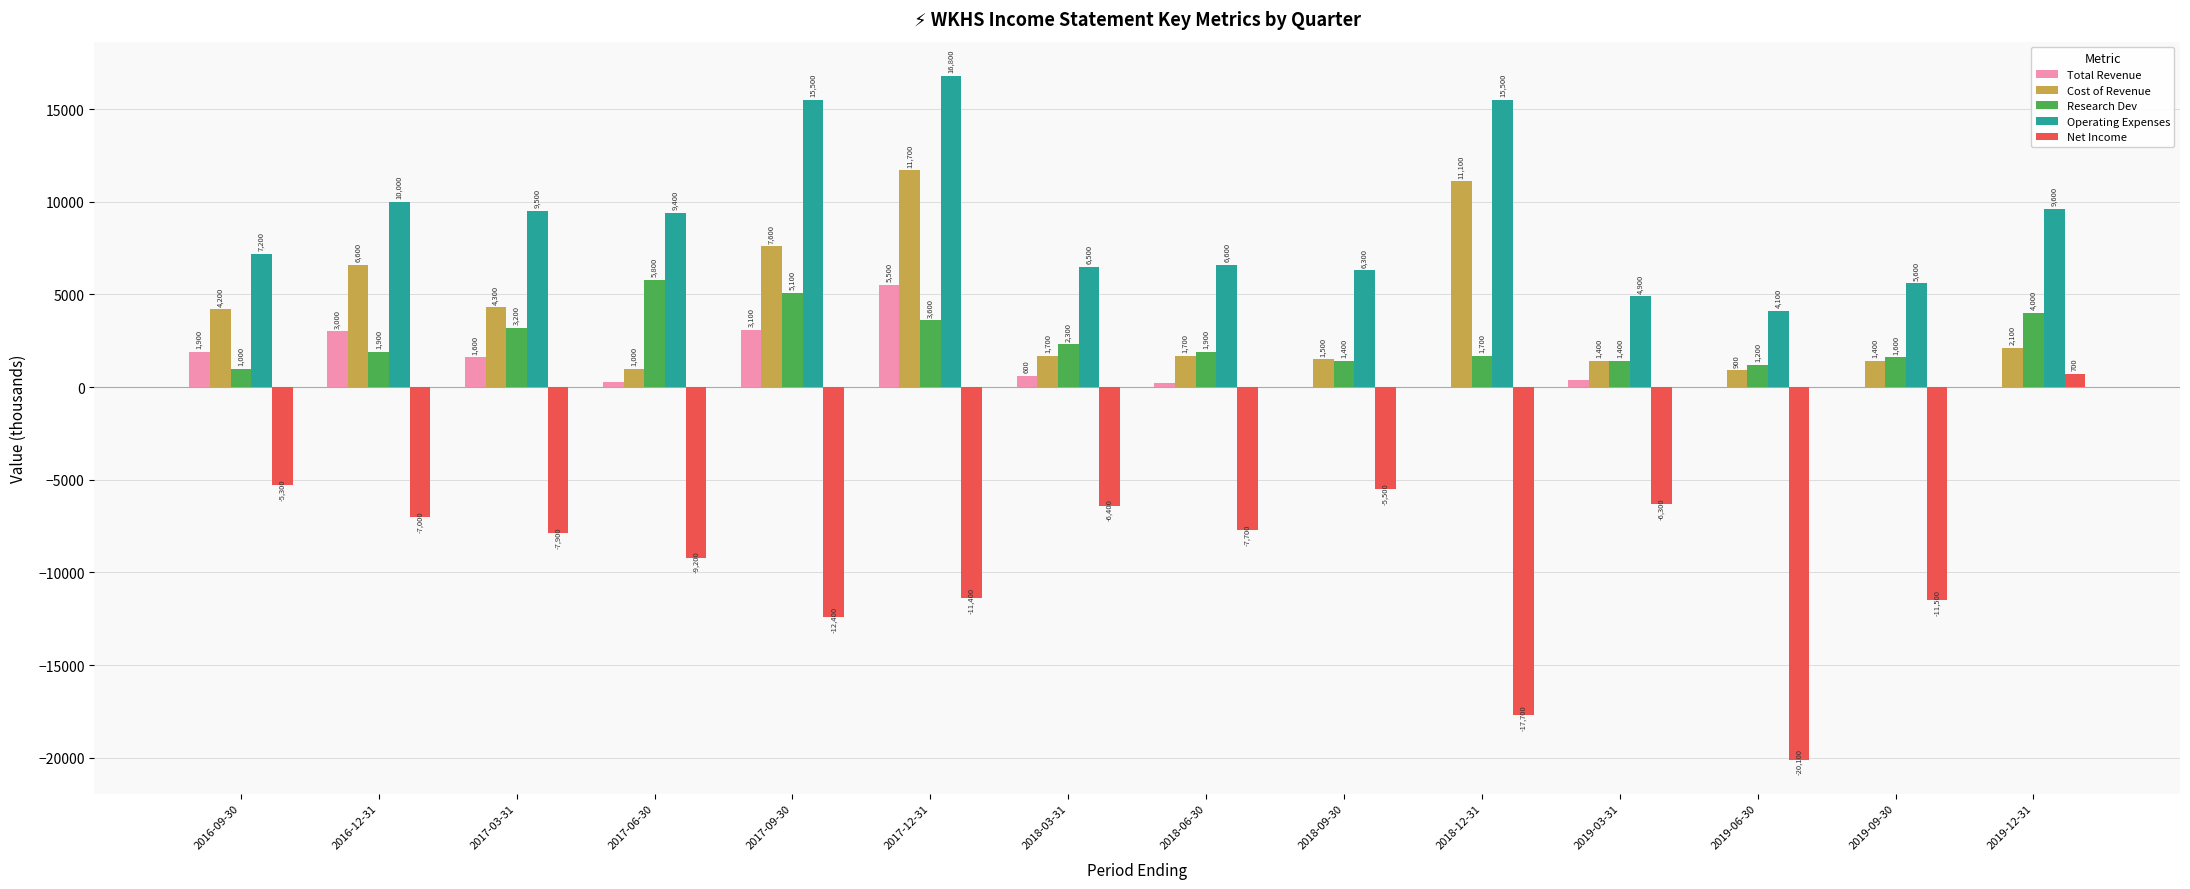

Reading left to right, transcribe all the data shown in this chart.

Total Revenue: 2016-09-30=1900	2016-12-31=3000	2017-03-31=1600	2017-06-30=300	2017-09-30=3100	2017-12-31=5500	2018-03-31=600	2018-06-30=200	2018-09-30=0	2018-12-31=0	2019-03-31=400	2019-06-30=0	2019-09-30=0	2019-12-31=0
Cost of Revenue: 2016-09-30=4200	2016-12-31=6600	2017-03-31=4300	2017-06-30=1000	2017-09-30=7600	2017-12-31=11700	2018-03-31=1700	2018-06-30=1700	2018-09-30=1500	2018-12-31=11100	2019-03-31=1400	2019-06-30=900	2019-09-30=1400	2019-12-31=2100
Research Dev: 2016-09-30=1000	2016-12-31=1900	2017-03-31=3200	2017-06-30=5800	2017-09-30=5100	2017-12-31=3600	2018-03-31=2300	2018-06-30=1900	2018-09-30=1400	2018-12-31=1700	2019-03-31=1400	2019-06-30=1200	2019-09-30=1600	2019-12-31=4000
Operating Expenses: 2016-09-30=7200	2016-12-31=10000	2017-03-31=9500	2017-06-30=9400	2017-09-30=15500	2017-12-31=16800	2018-03-31=6500	2018-06-30=6600	2018-09-30=6300	2018-12-31=15500	2019-03-31=4900	2019-06-30=4100	2019-09-30=5600	2019-12-31=9600
Net Income: 2016-09-30=-5300	2016-12-31=-7000	2017-03-31=-7900	2017-06-30=-9200	2017-09-30=-12400	2017-12-31=-11400	2018-03-31=-6400	2018-06-30=-7700	2018-09-30=-5500	2018-12-31=-17700	2019-03-31=-6300	2019-06-30=-20100	2019-09-30=-11500	2019-12-31=700